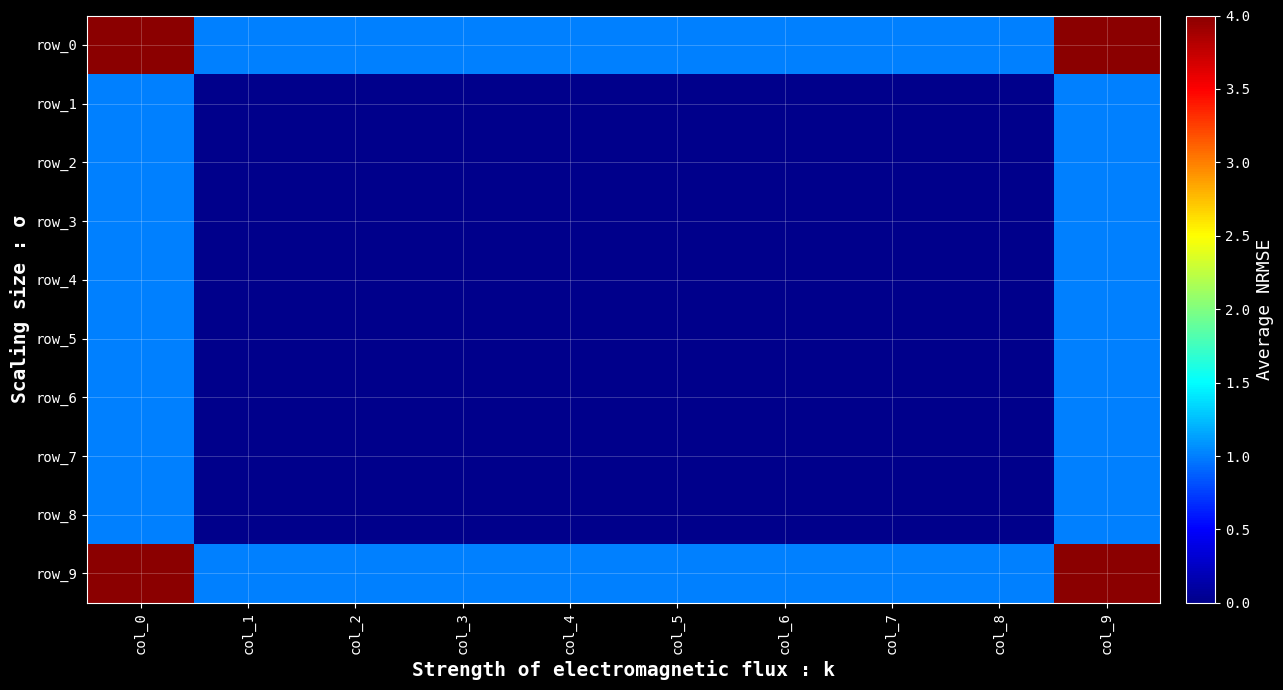

What is the difference between the highest and lowest values at col_0?

3